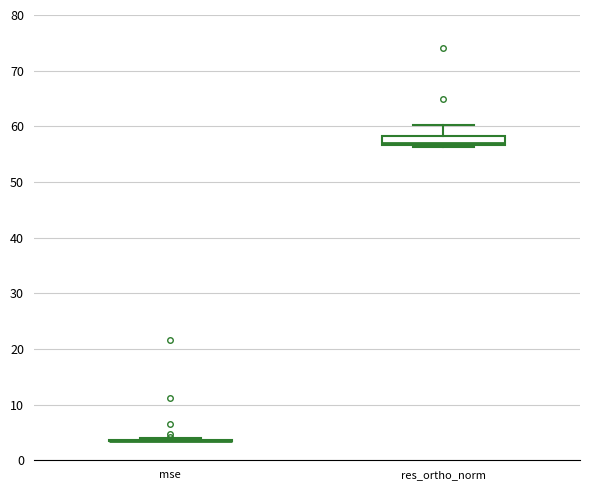

Reading left to right, transcribe this box plot: for each box, give where its median line is, the range the box spans, and where its two whiskers end, as read against the y-axis. The values are not printed on the chart, so give them approximately, as read against the axis.

mse: box collapsed to a line at 3, whiskers 3 to 4
res_ortho_norm: median 57 (just above the box's lower edge), box 57 to 58, whiskers 56 to 60